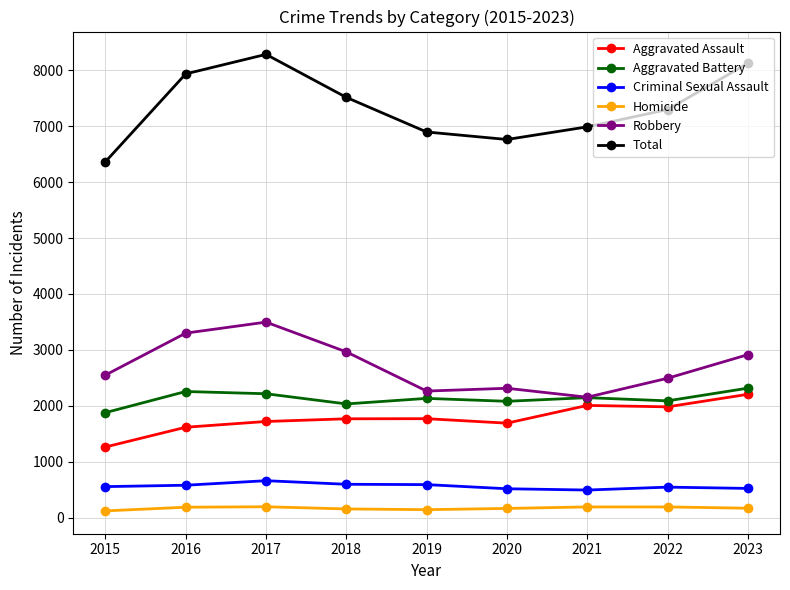

What are all the series names shown in the legend?

Aggravated Assault, Aggravated Battery, Criminal Sexual Assault, Homicide, Robbery, Total